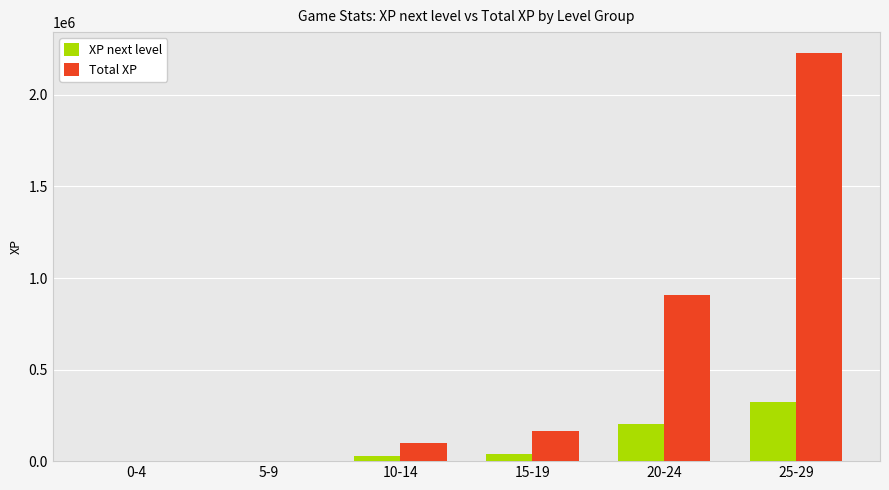

What is the sum of all XP next level values?

590751